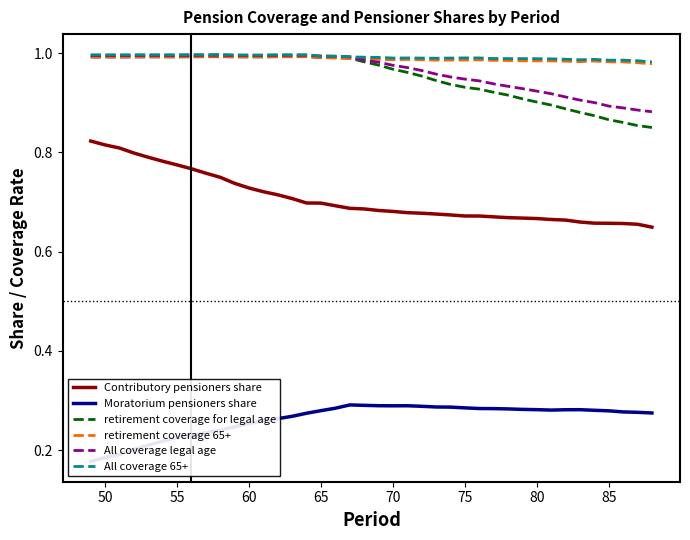

The All coverage legal age series shows 1.8 at 60. True or false?

False